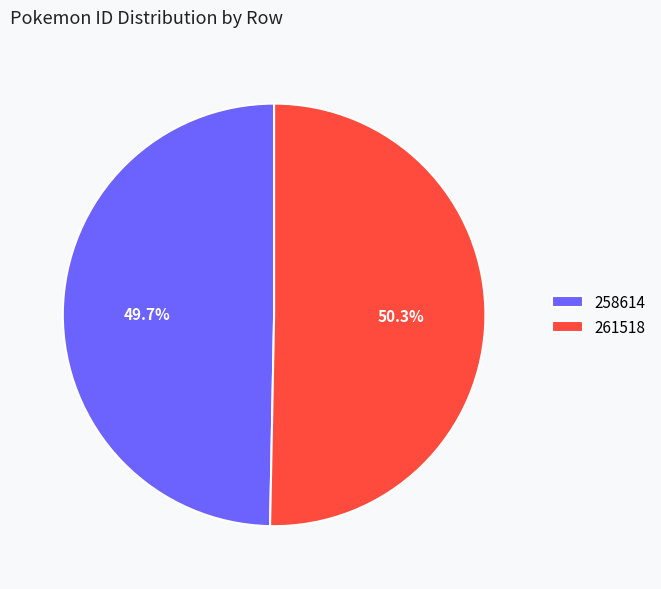

To the nearest percent, what is the average slice percentage?

50%